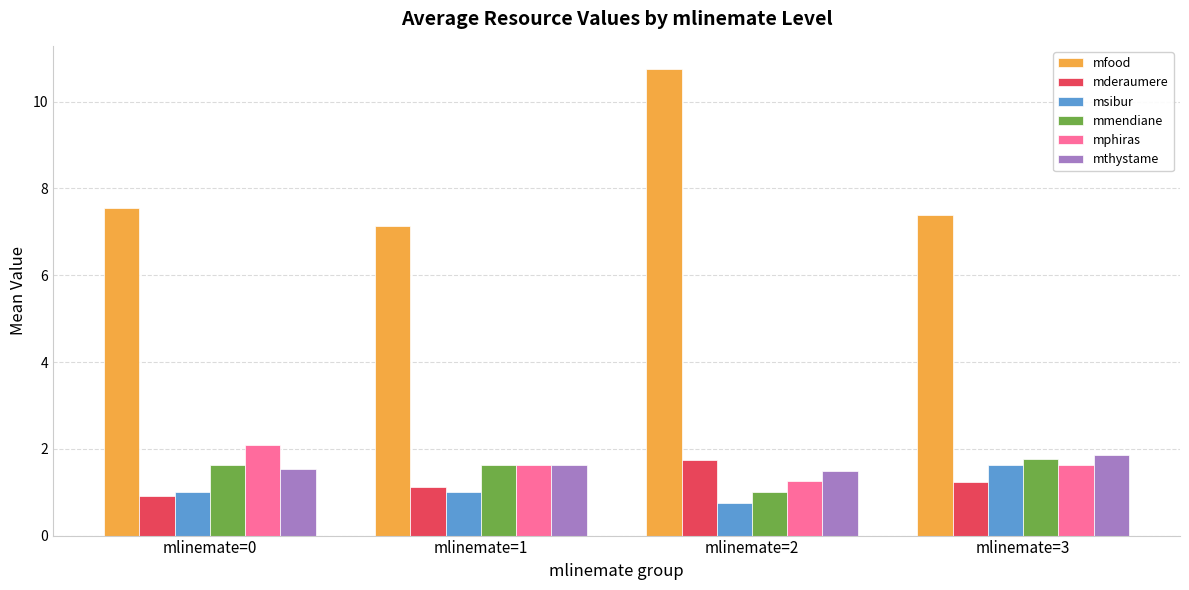

Which series has the largest range (max minus min)?

mfood